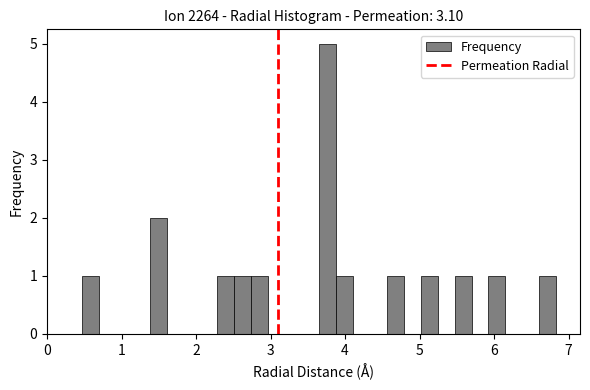

Read against the x-axis, roughly where is the centre of the tallest bar?

3.8